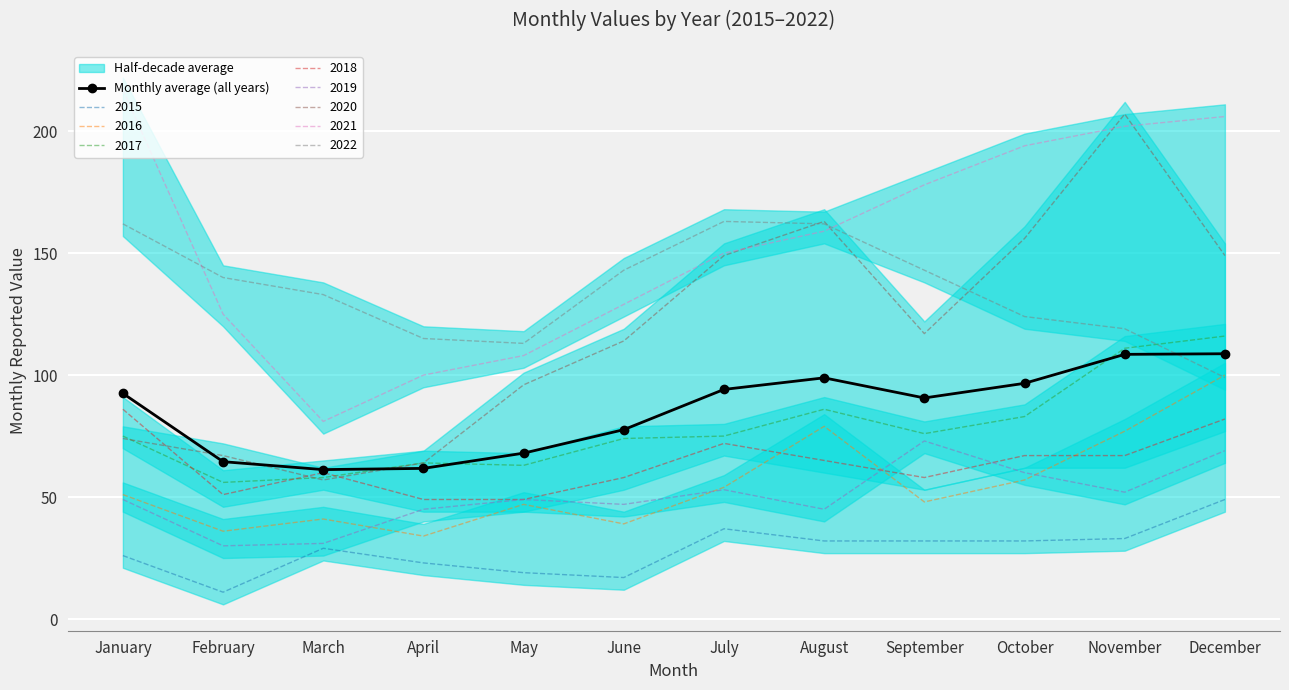

Reading left to right, what are all the values shown in this chart?

92.5	64.5	61.2	61.8	68.0	77.6	94.1	98.9	90.6	96.6	108.5	108.8